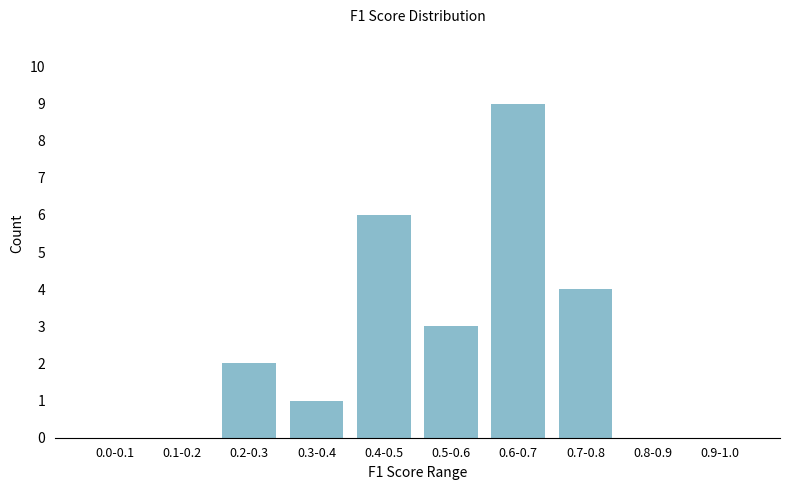

Reading right to left, what are all the values shown in this chart?

0.9-1.0=0	0.8-0.9=0	0.7-0.8=4	0.6-0.7=9	0.5-0.6=3	0.4-0.5=6	0.3-0.4=1	0.2-0.3=2	0.1-0.2=0	0.0-0.1=0